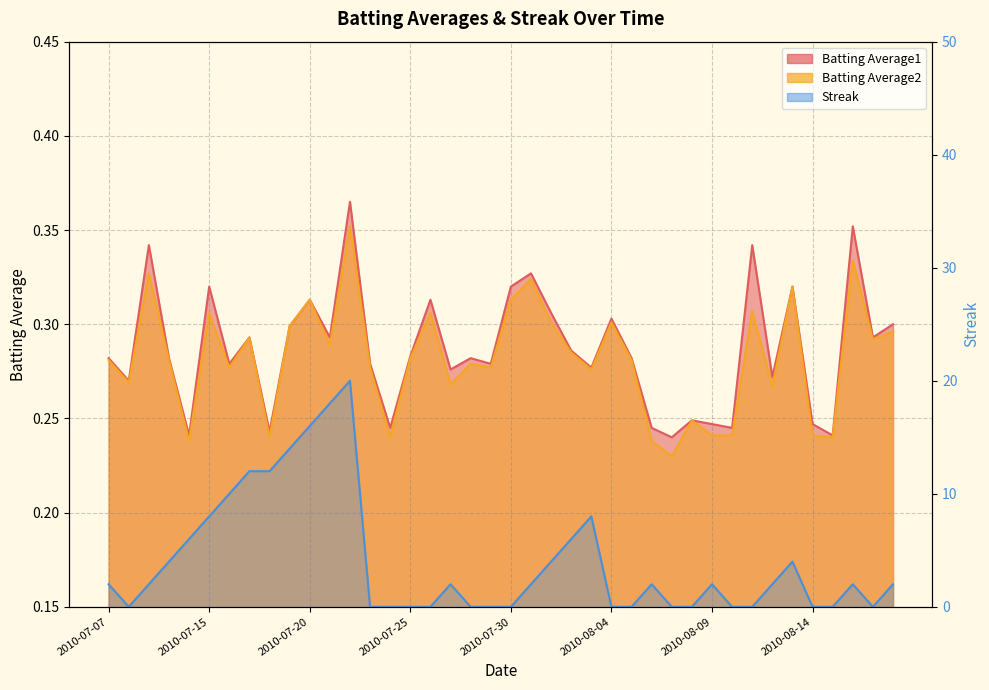

At how many categories does at least one series exceed 19?

1